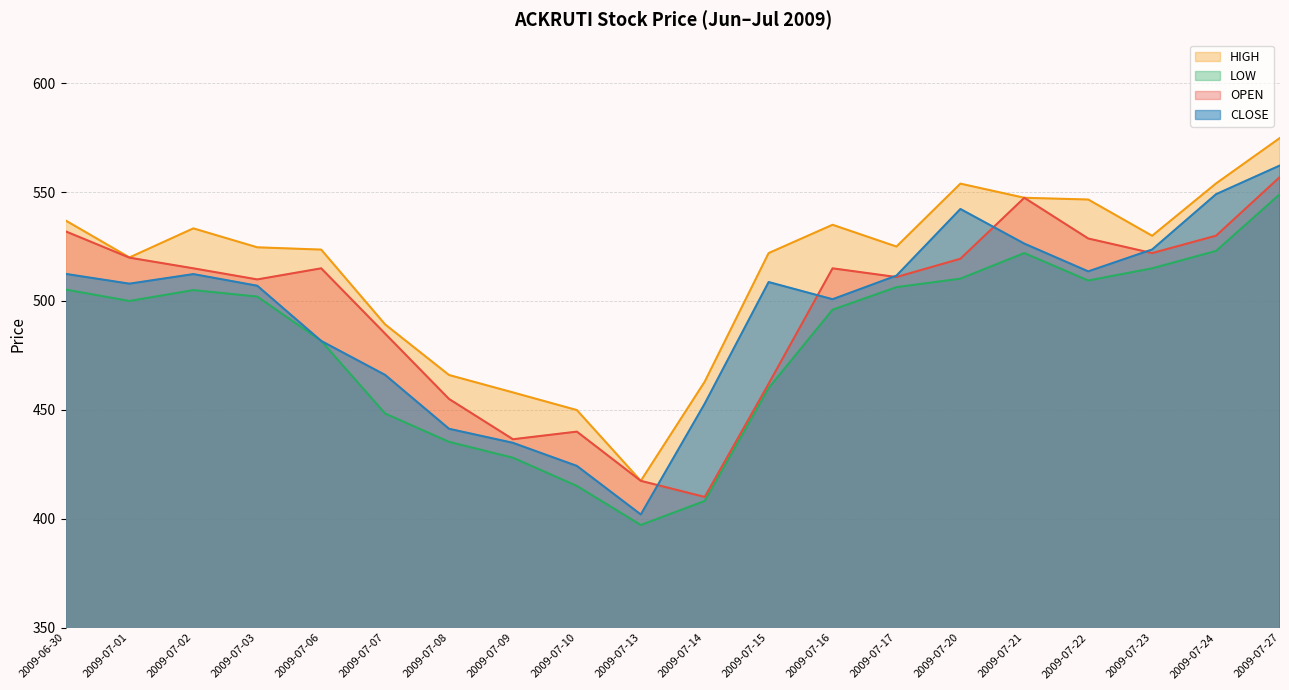

The value of OPEN at 2009-07-02 is 515.0. True or false?

True